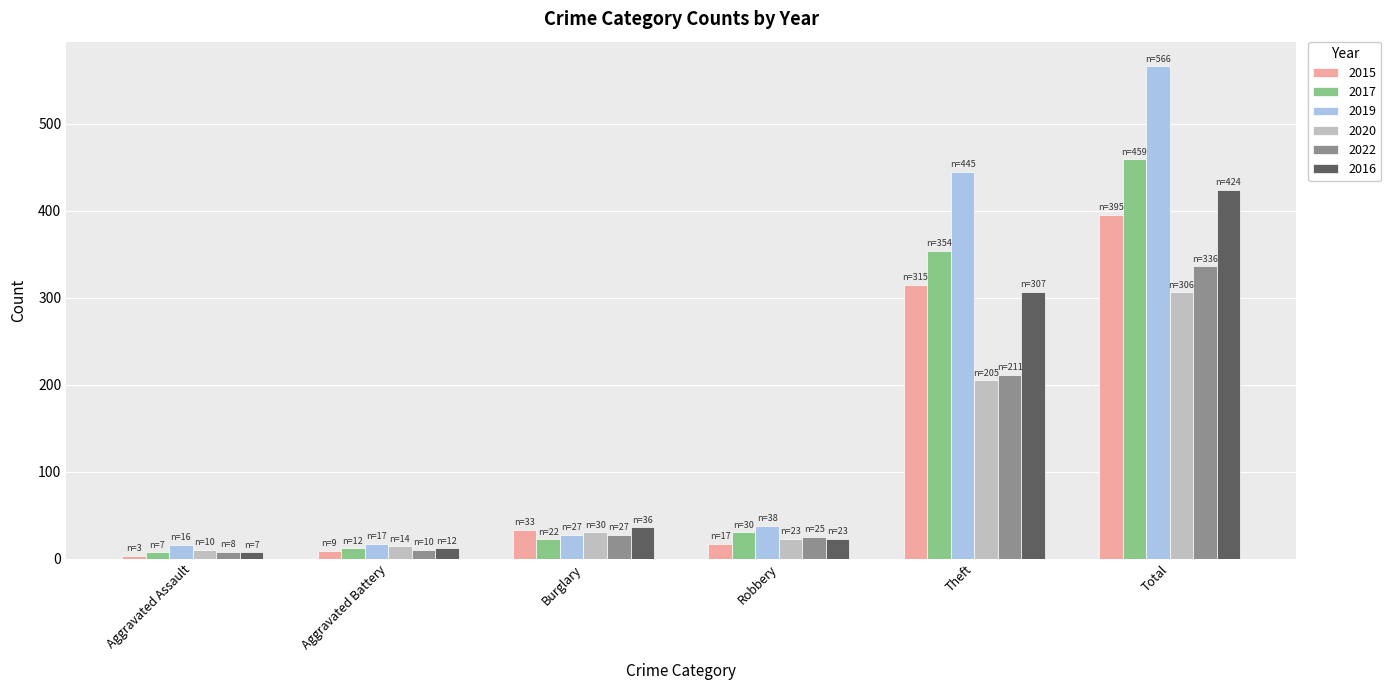

What is the difference between the maximum and minimum values in the 2022 series?

328